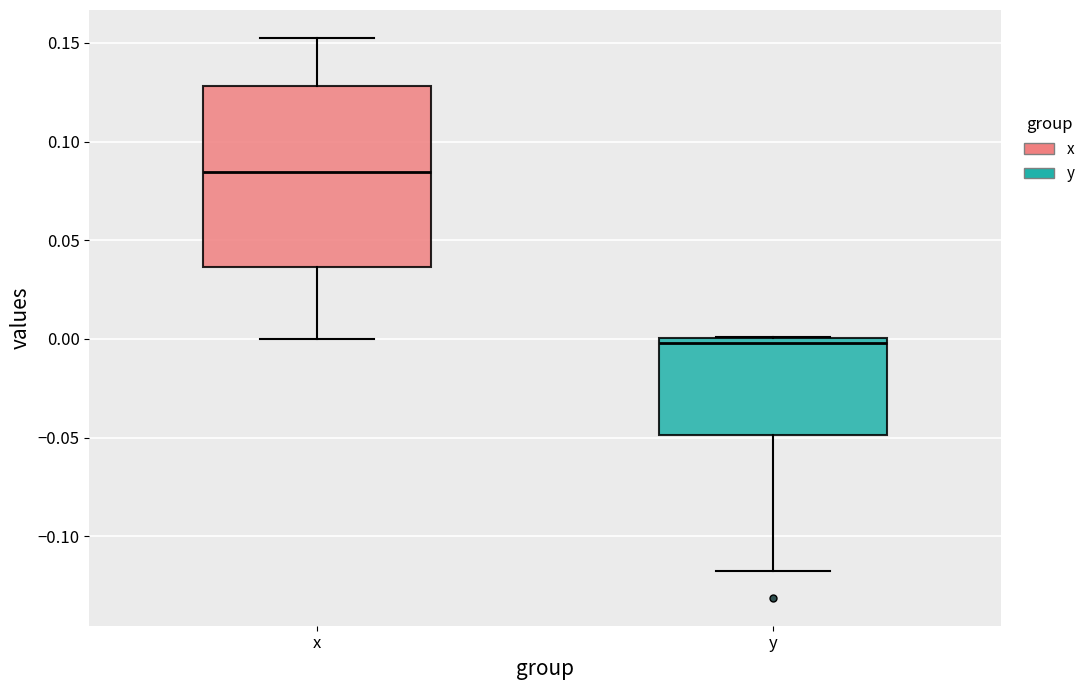

Which box's median line is the highest?

x